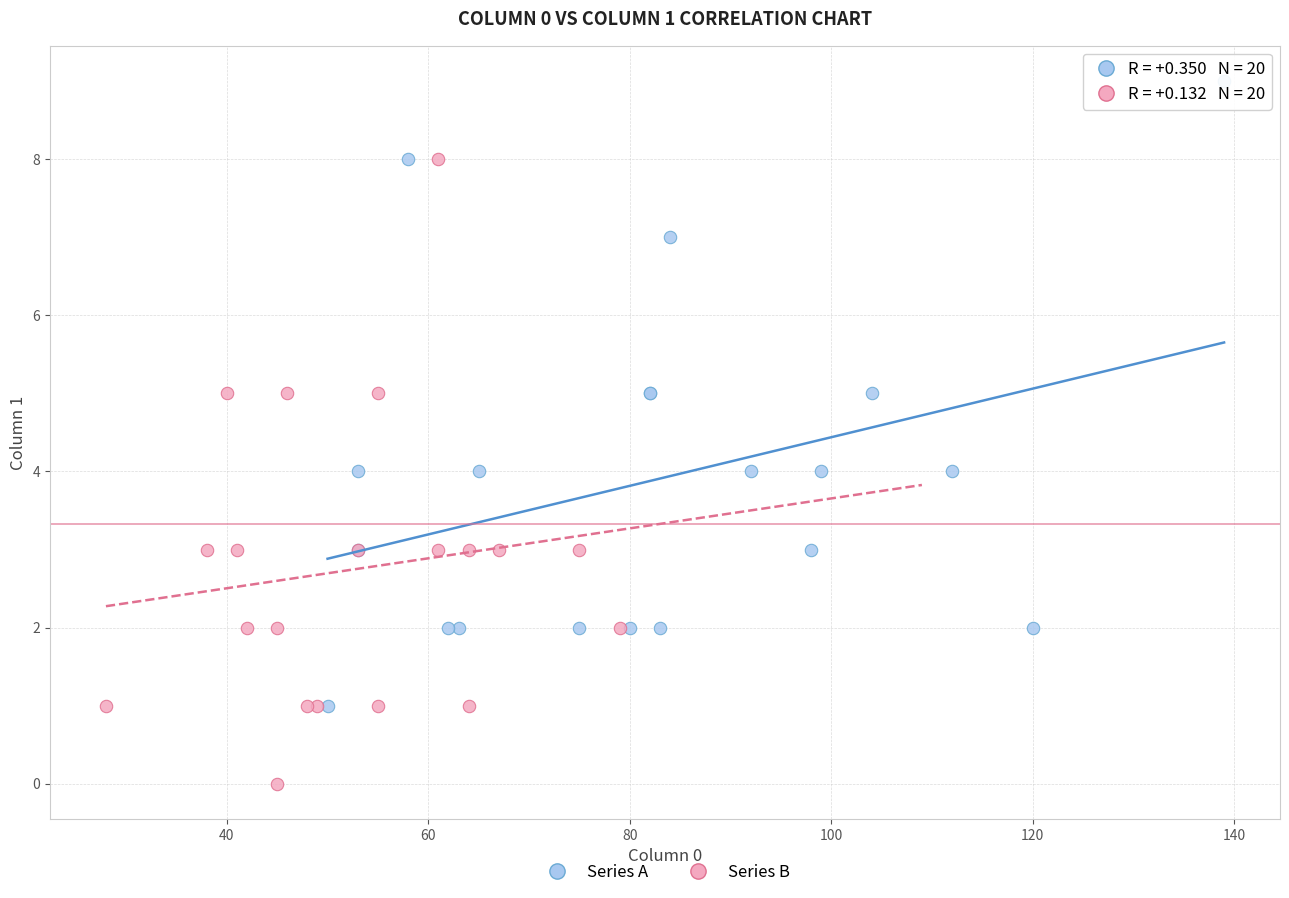

Which series contains the highest Y value?

Series A